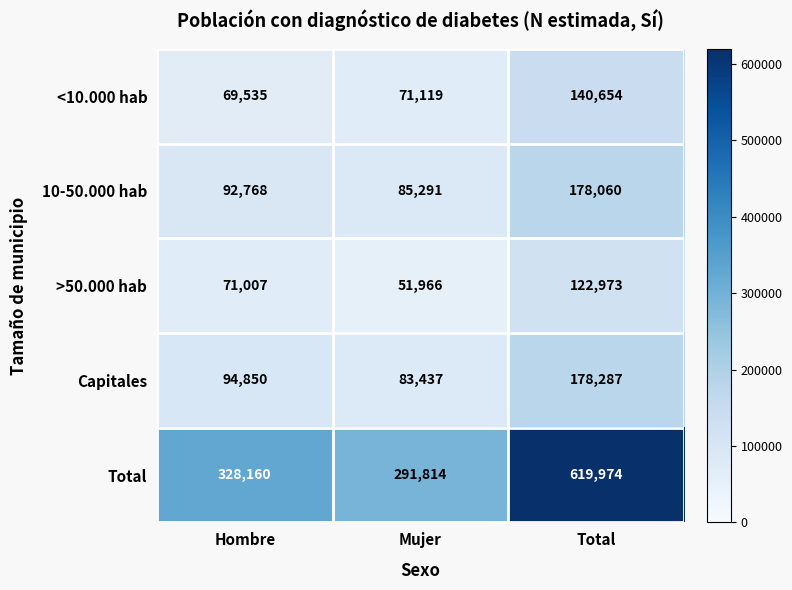

Reading left to right, what are all the values shown in this chart?

<10.000 hab: Hombre=69535	Mujer=71119	Total=140654
10-50.000 hab: Hombre=92768	Mujer=85291	Total=178060
>50.000 hab: Hombre=71007	Mujer=51966	Total=122973
Capitales: Hombre=94850	Mujer=83437	Total=178287
Total: Hombre=328160	Mujer=291814	Total=619974